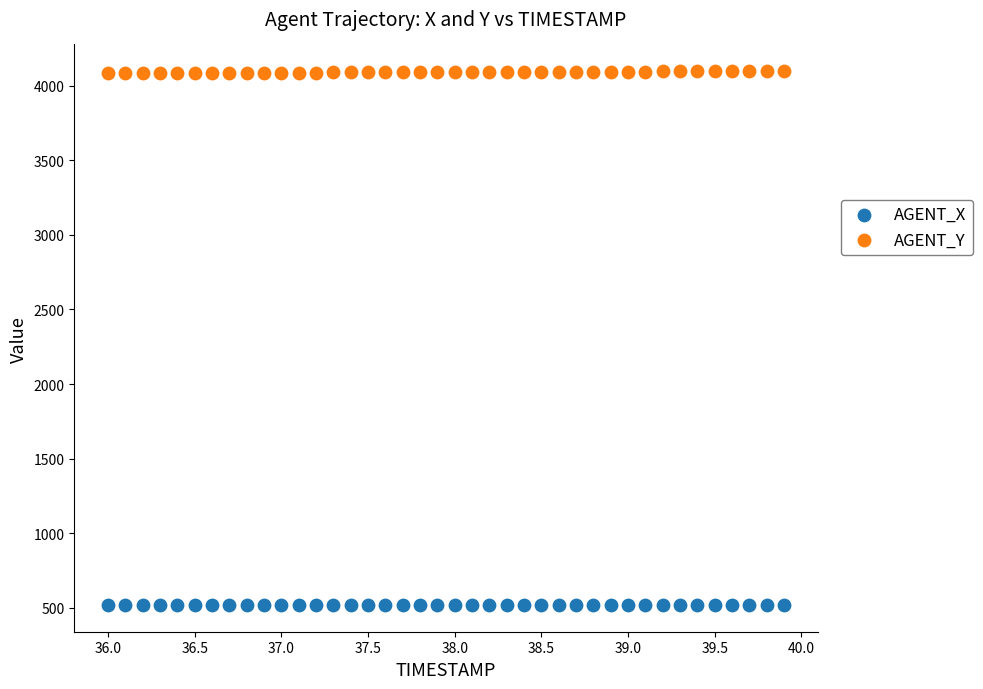

Which series reaches the minimum Y coordinate?

AGENT_X